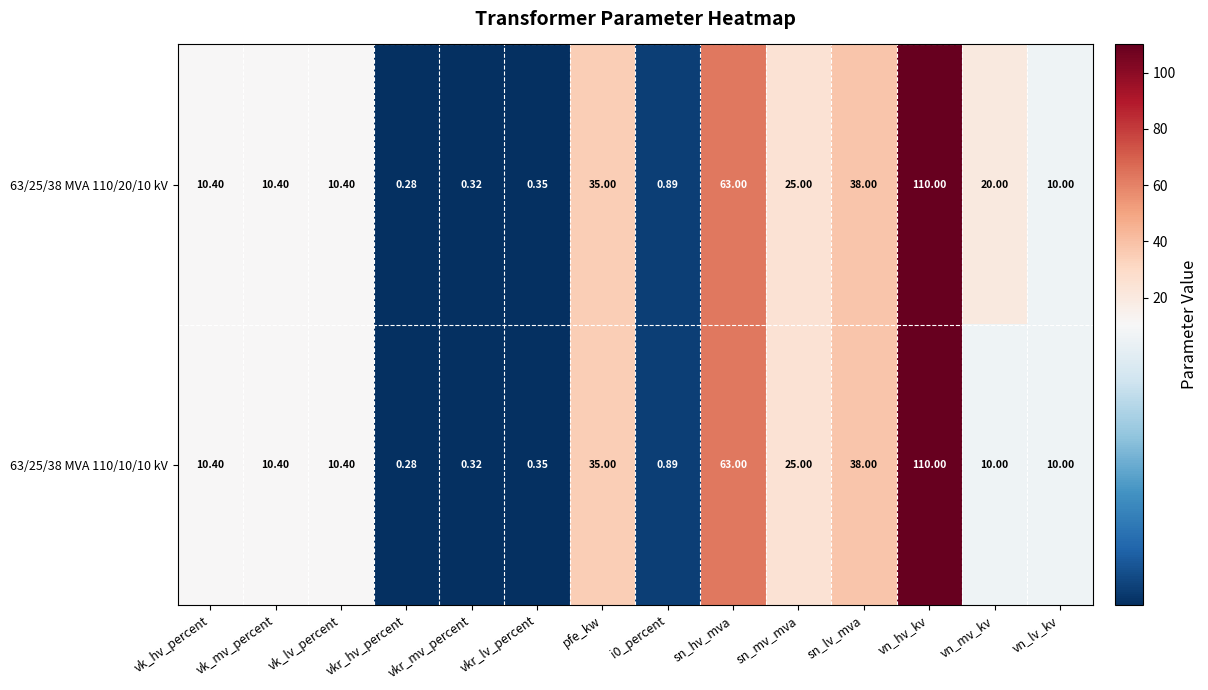

At which label does 63/25/38 MVA 110/10/10 kV reach its minimum?

vkr_hv_percent